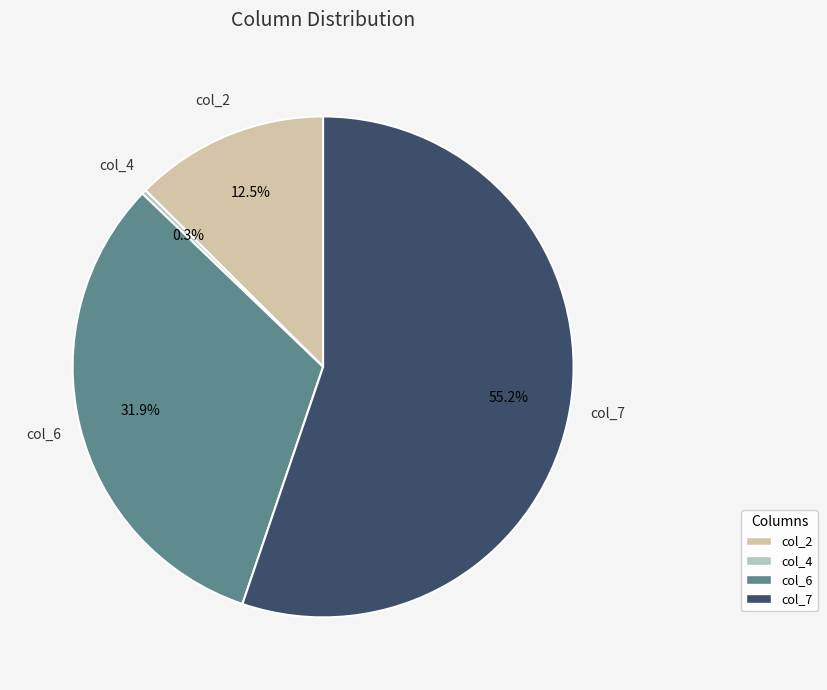

Combined, do col_6 and col_2 account for over 50%?

No